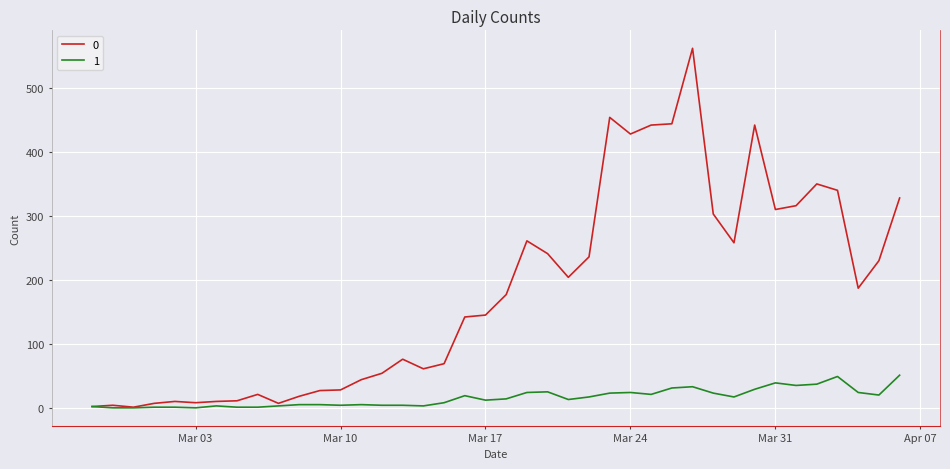

What is the maximum value shown in the chart?

562